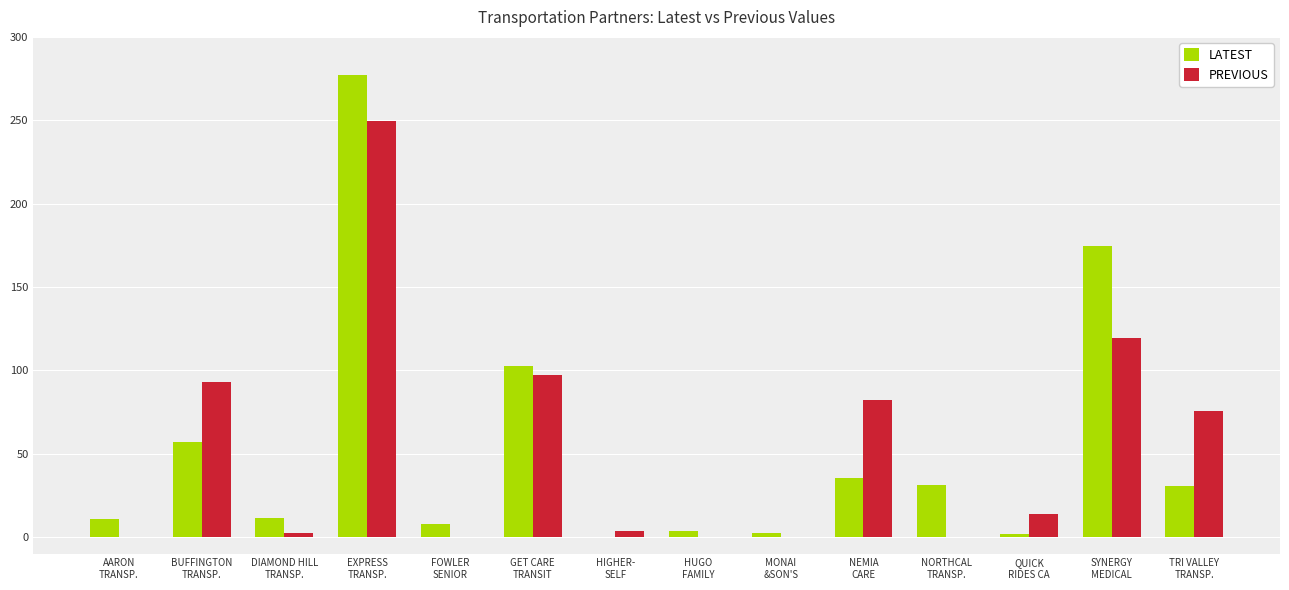

What is the sum of all PREVIOUS values?

735.8